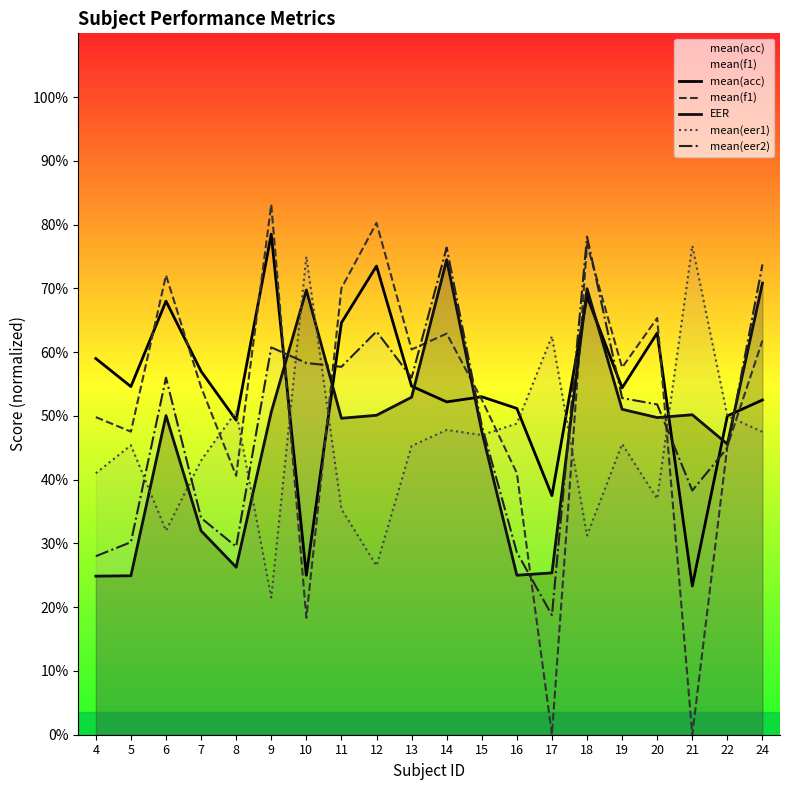

What are all the series names shown in the legend?

mean(acc), mean(f1), EER, mean(eer1), mean(eer2)